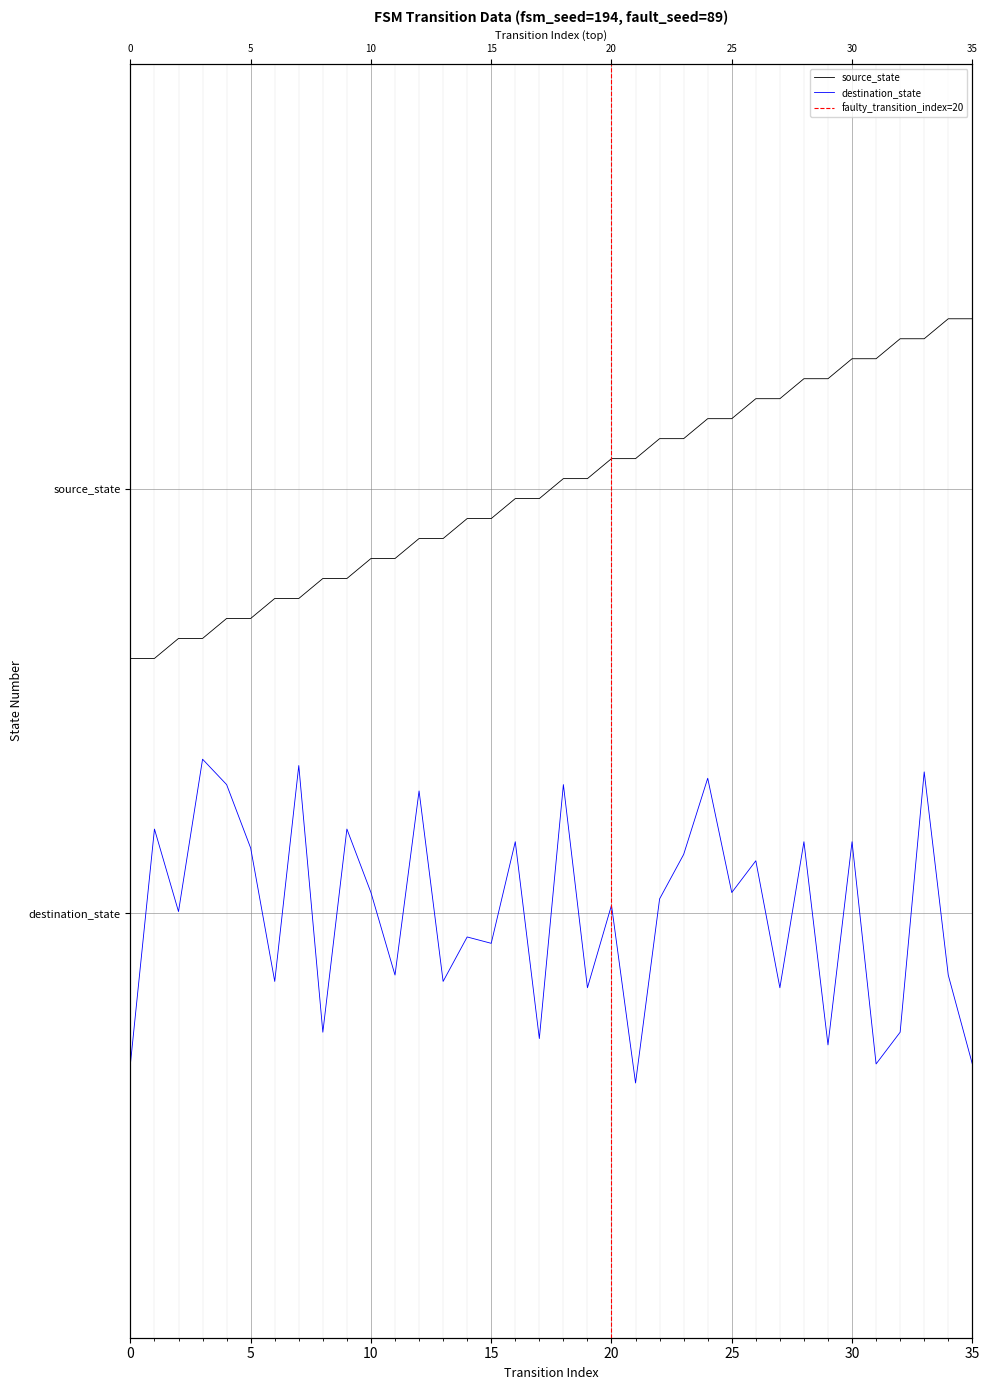

What is the value of the source_state point at the 1st from the left?

-24.0